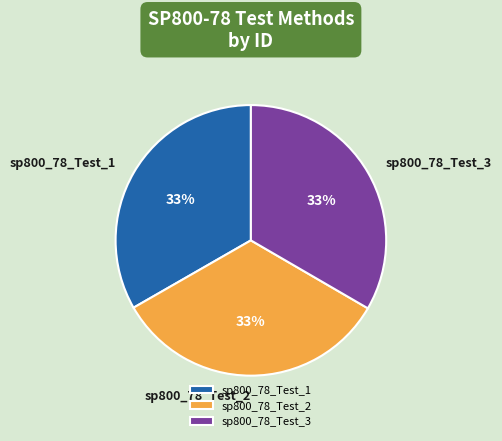

Approximately how many times larger is the value at sp800_78_Test_2 compared to sp800_78_Test_1?

1.0